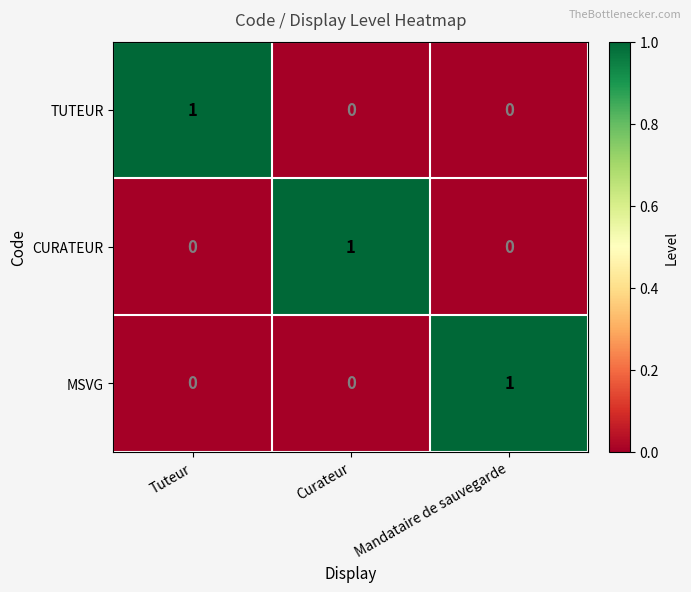

Is the value of TUTEUR at Mandataire de sauvegarde greater than the value of CURATEUR at Curateur?

No